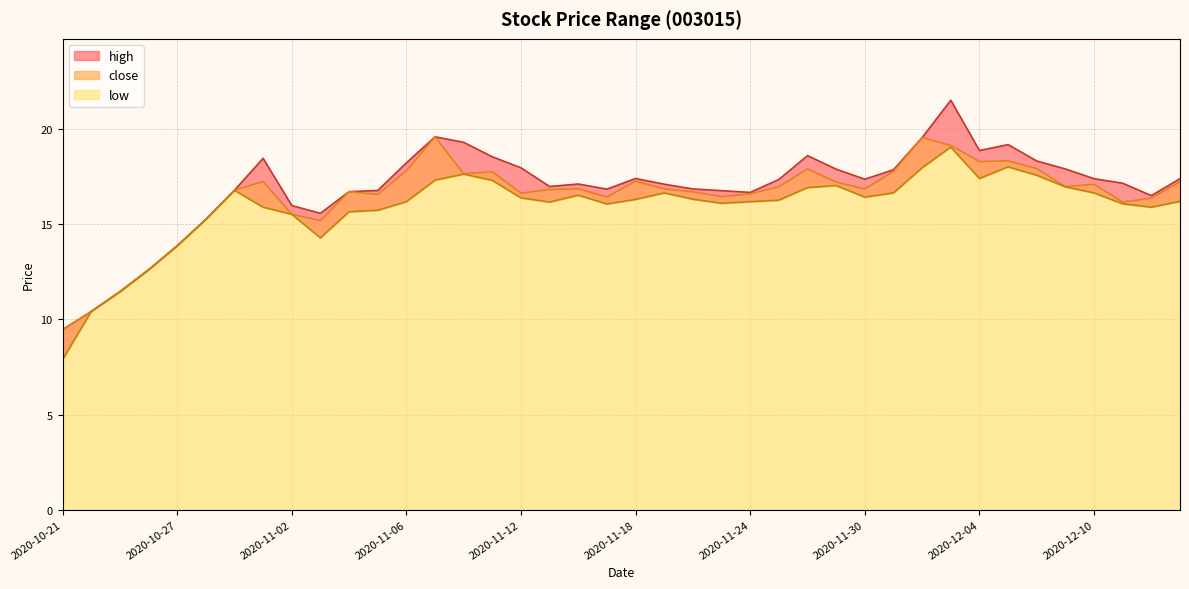

The high series shows 12.6 at 2020-10-26. True or false?

True